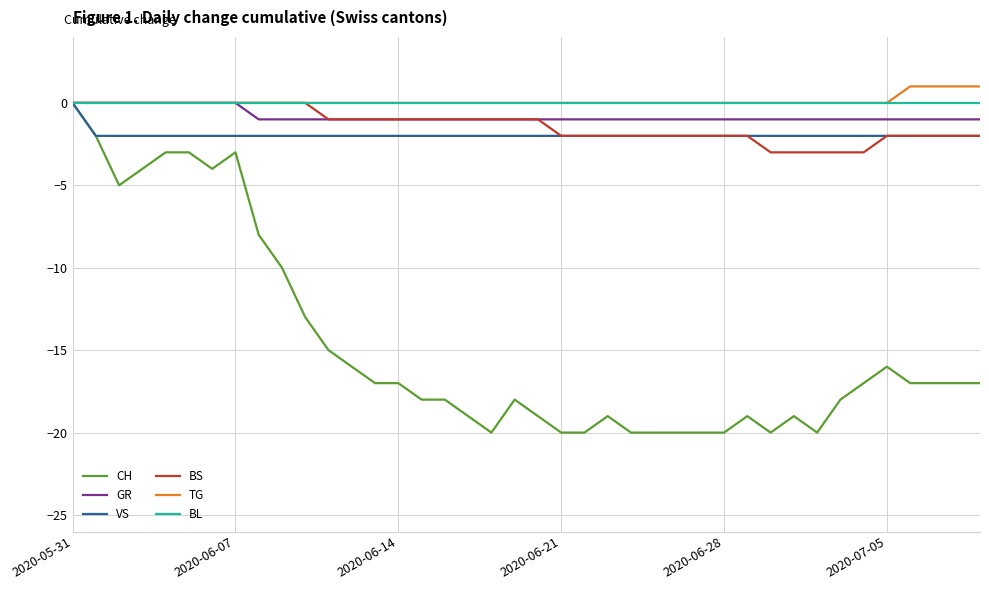

What is the minimum value shown in the chart?

-20